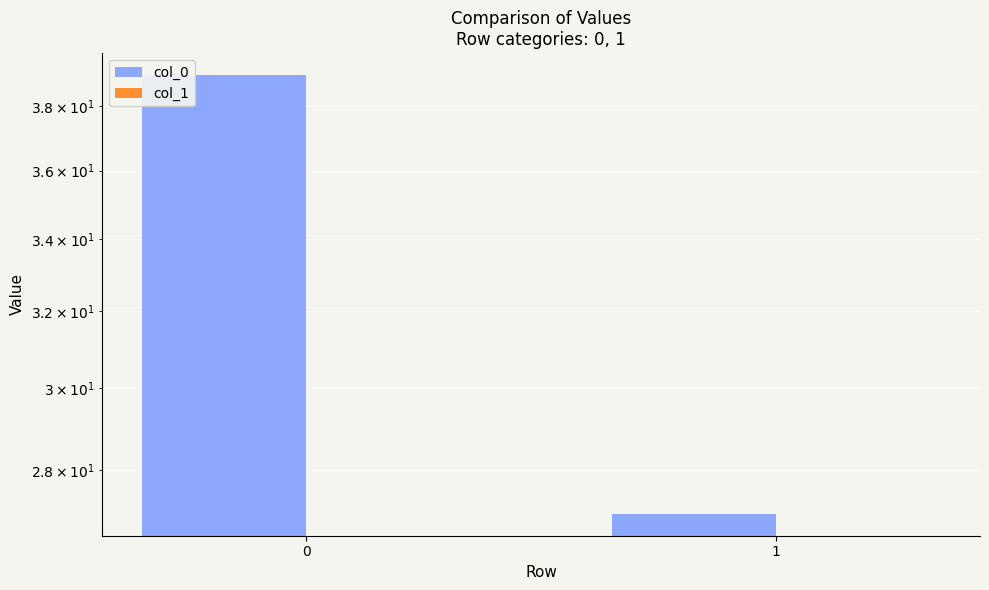

Reading left to right, what are all the values shown in this chart?

col_0: 39	27
col_1: 0	0